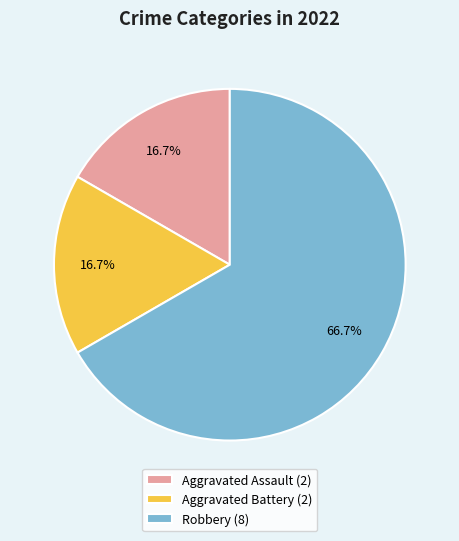

True or false: Robbery accounts for 67% of the total.

True